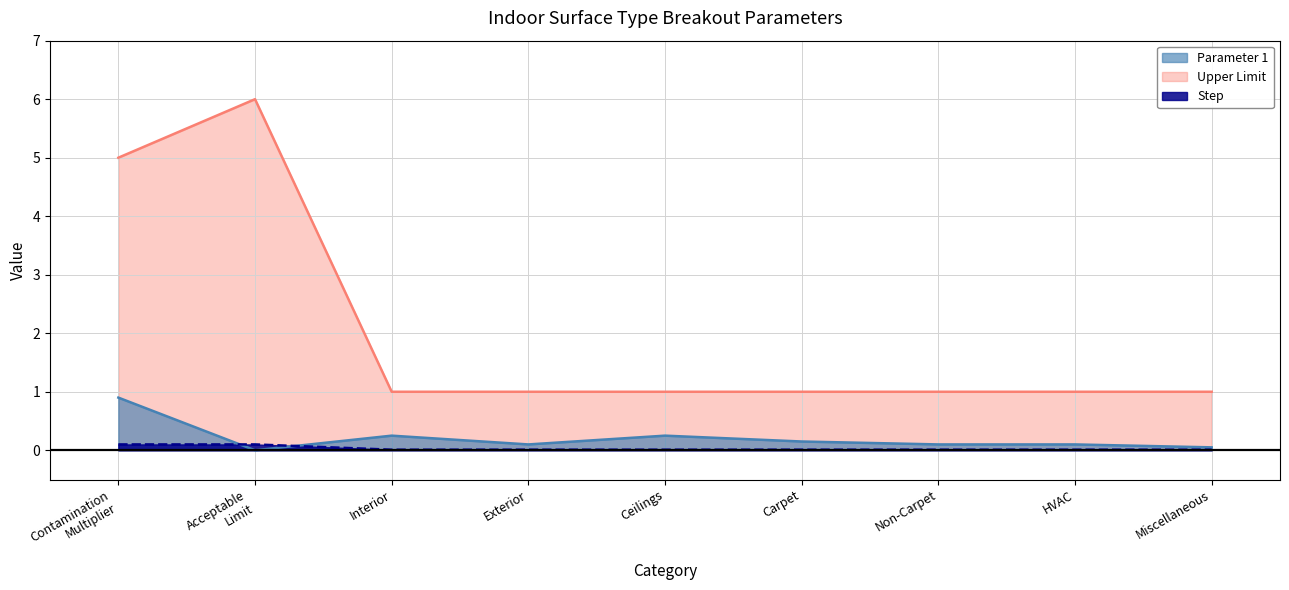

At how many categories does at least one series exceed 4?

2